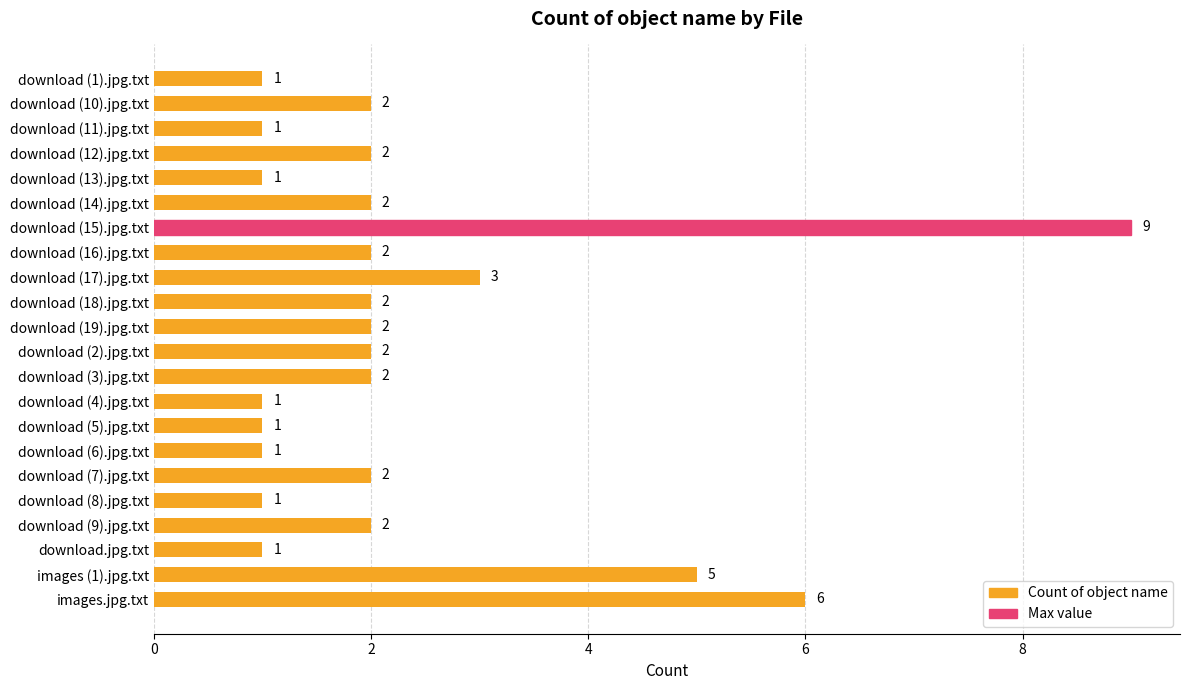

What is the label of the 22nd bar from the bottom?

download (1).jpg.txt